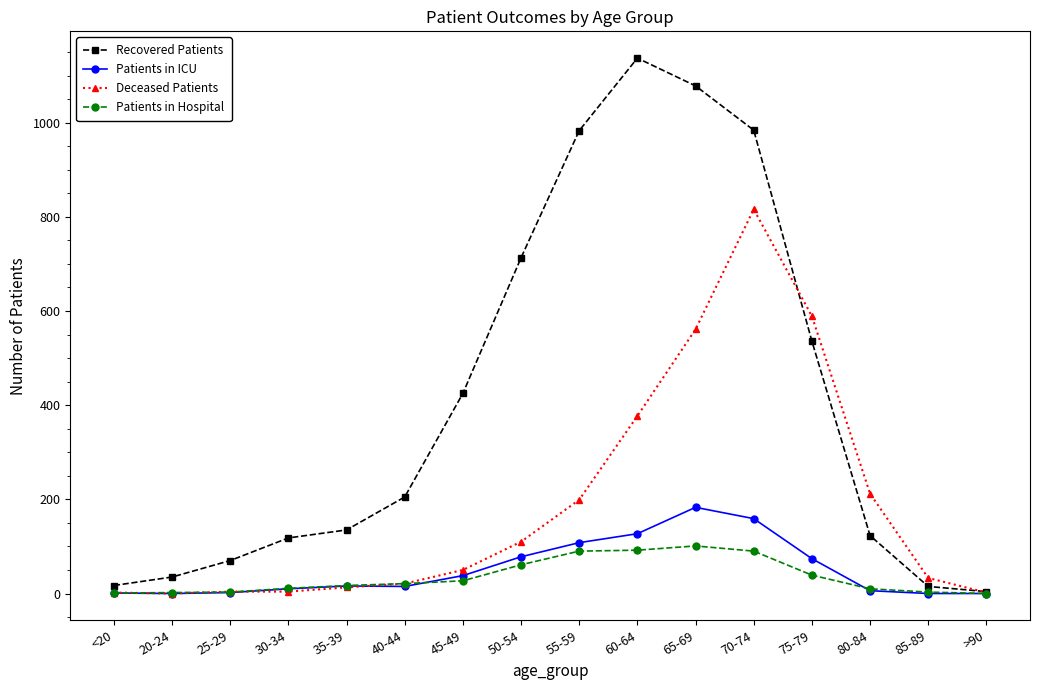

True or false: Patients in ICU has more than 1 interior local peaks.

True